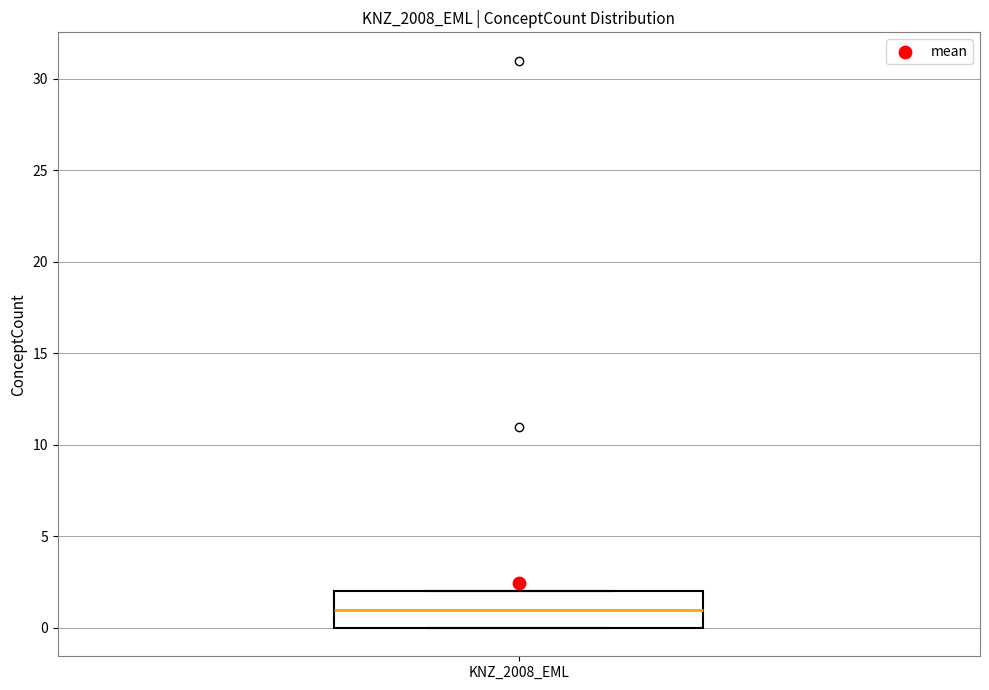

Where is the upper edge of the box for KNZ_2008_EML on the y-axis? The values are not printed on the chart, so give them approximately, as read against the axis.

2